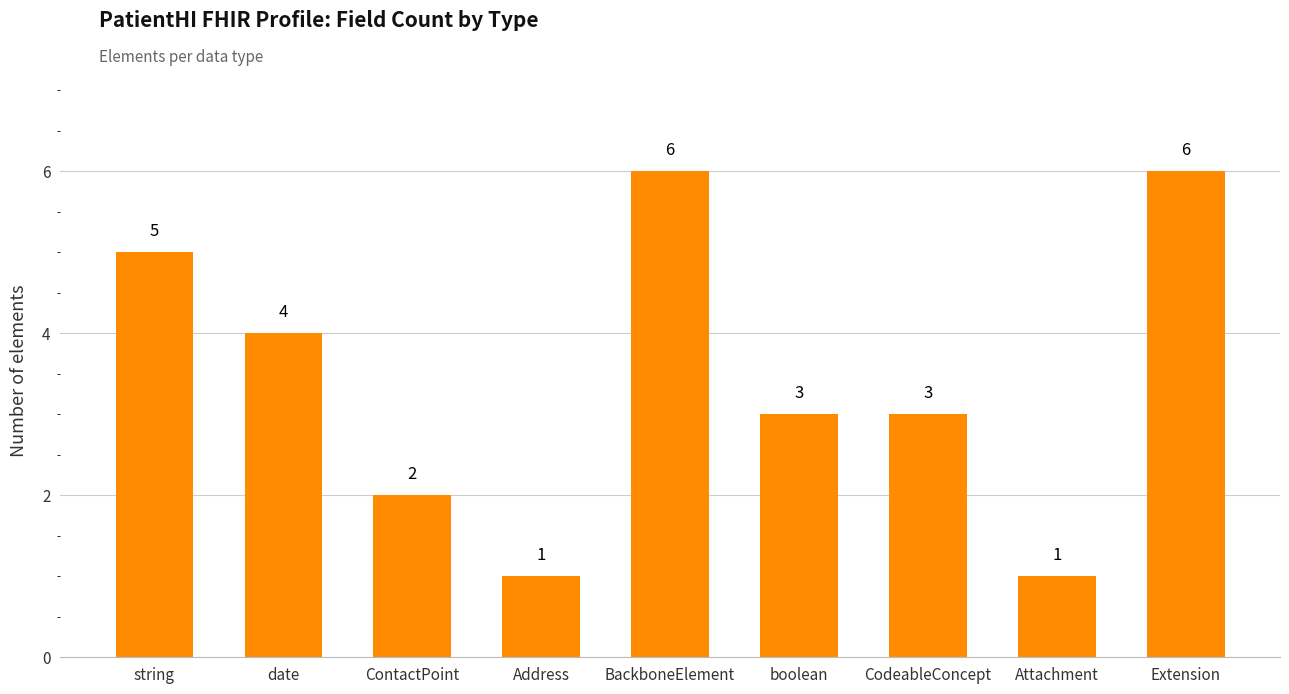

Reading right to left, extract all data points from this chart.

6	1	3	3	6	1	2	4	5